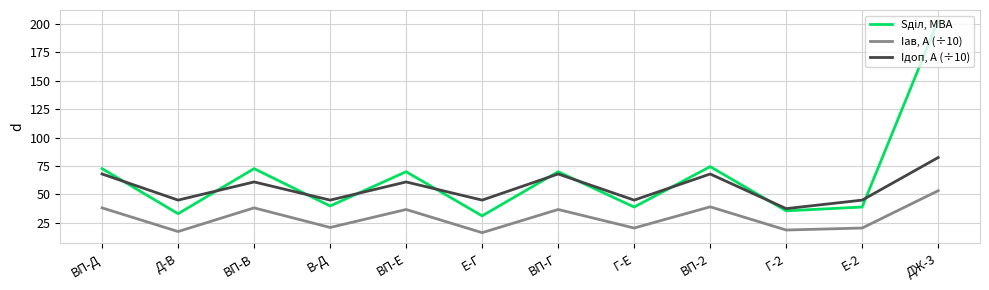

True or false: Iав, А (÷10) and Iдоп, А (÷10) cross at least once.

False